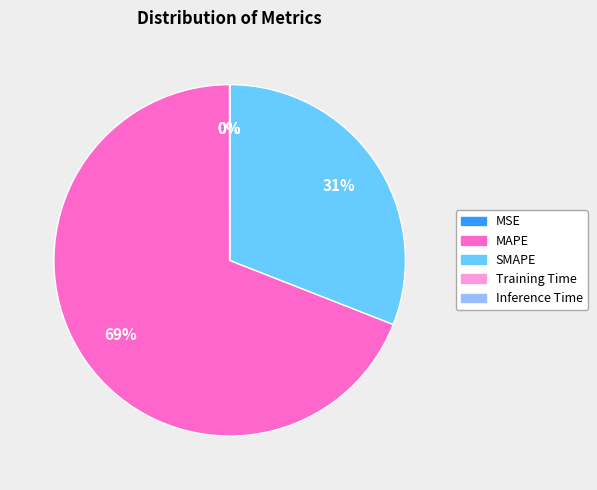

Does MAPE account for over 50% of the chart?

Yes